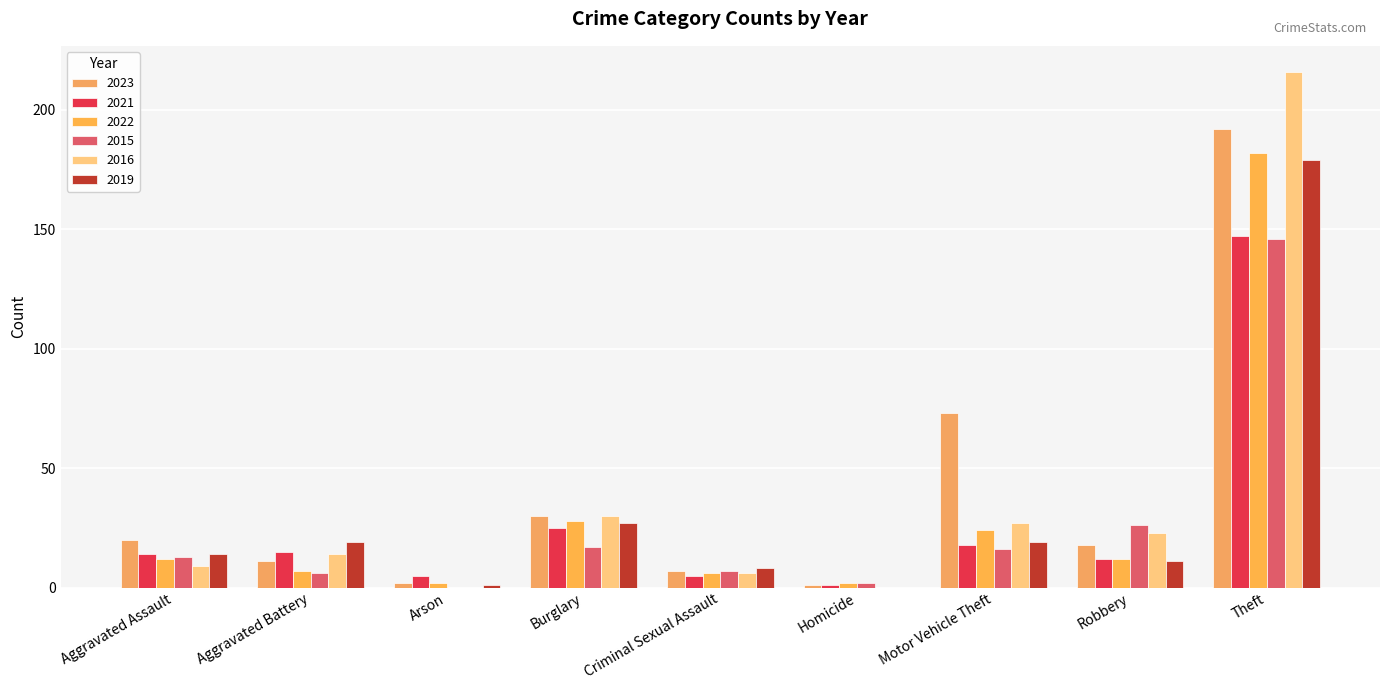

List the labels in order of 2022 value, largest first.

Theft, Burglary, Motor Vehicle Theft, Aggravated Assault, Robbery, Aggravated Battery, Criminal Sexual Assault, Arson, Homicide